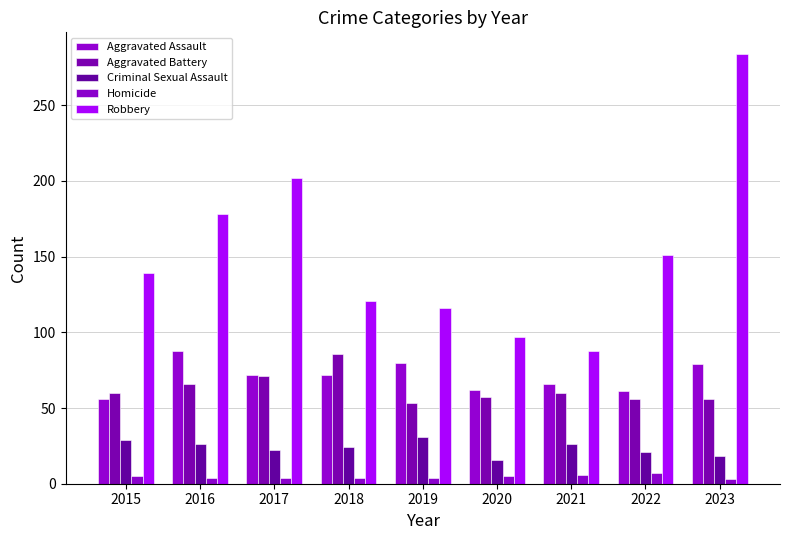

Where does the Robbery series first go above 139?

2016